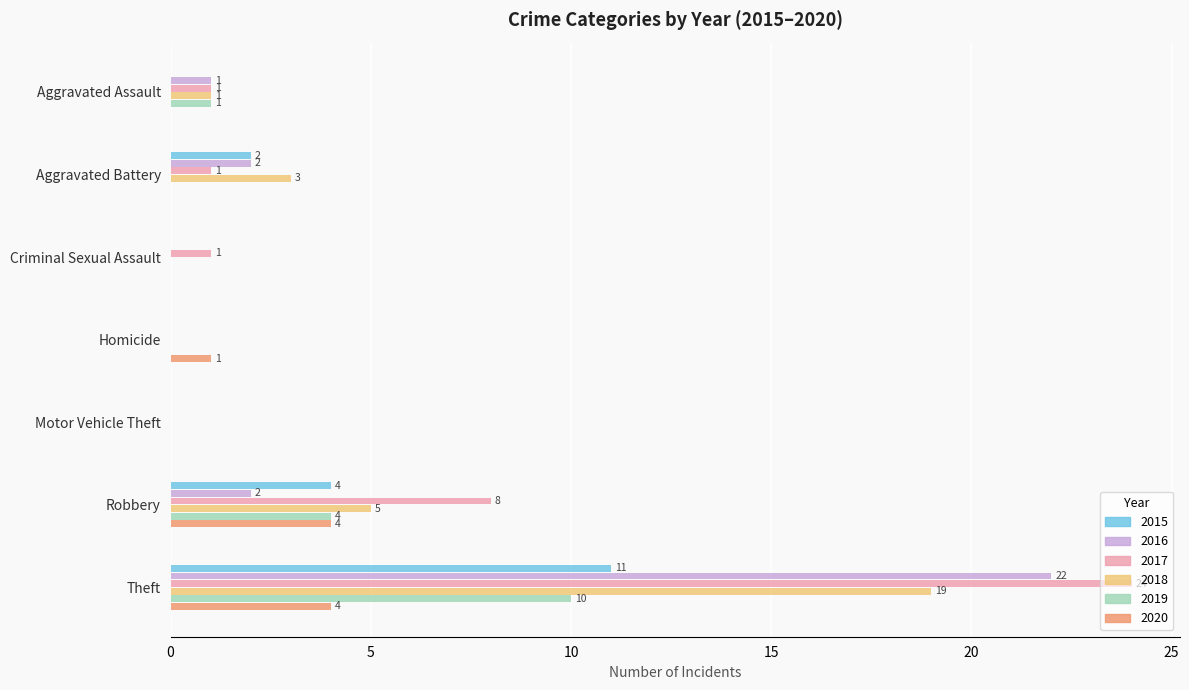

Where is 2019 nearest to the value 5?

Robbery